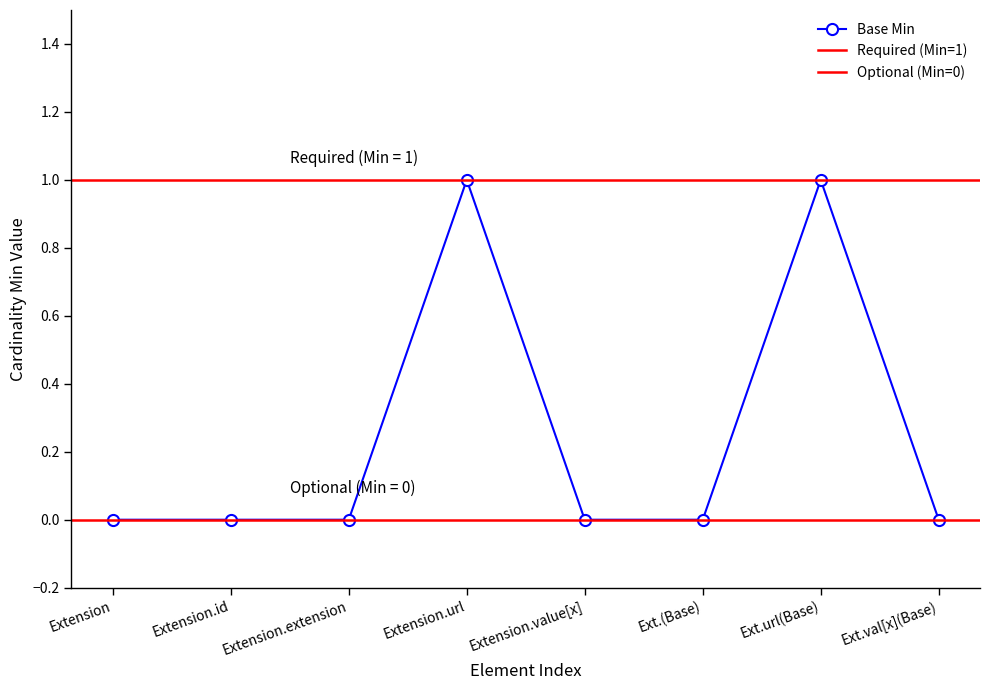

What is the greatest value displayed?

1